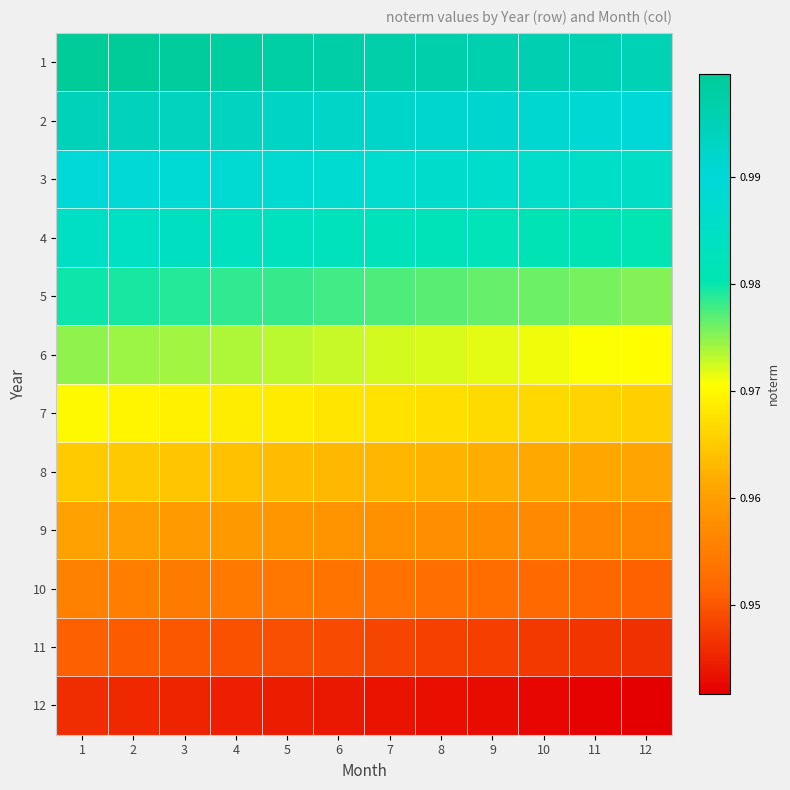

At which category does the chart reach its minimum across all series?

12